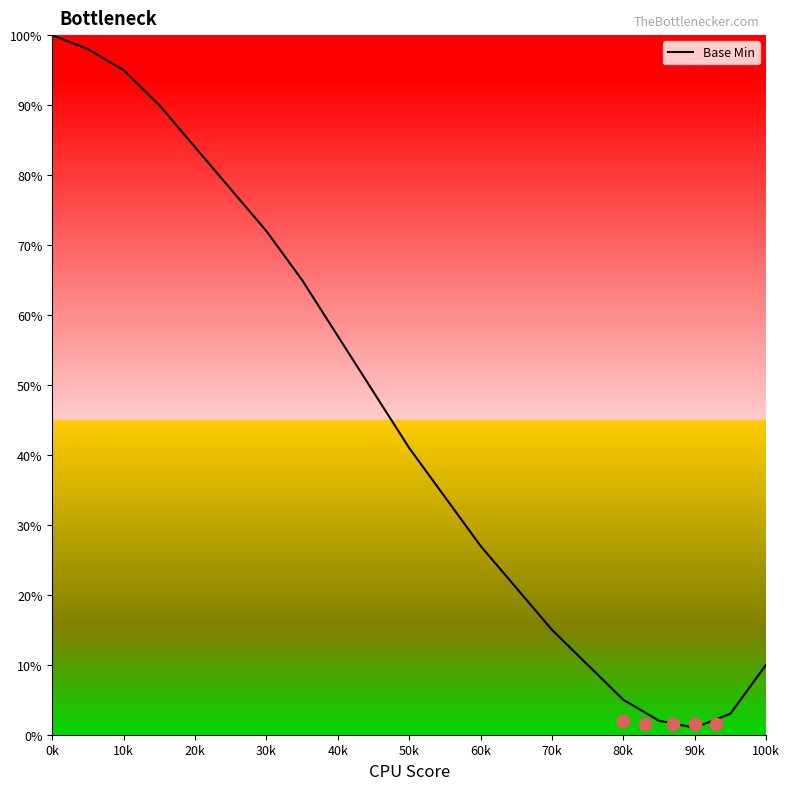

The value of Base Min at 40k is 15. True or false?

False